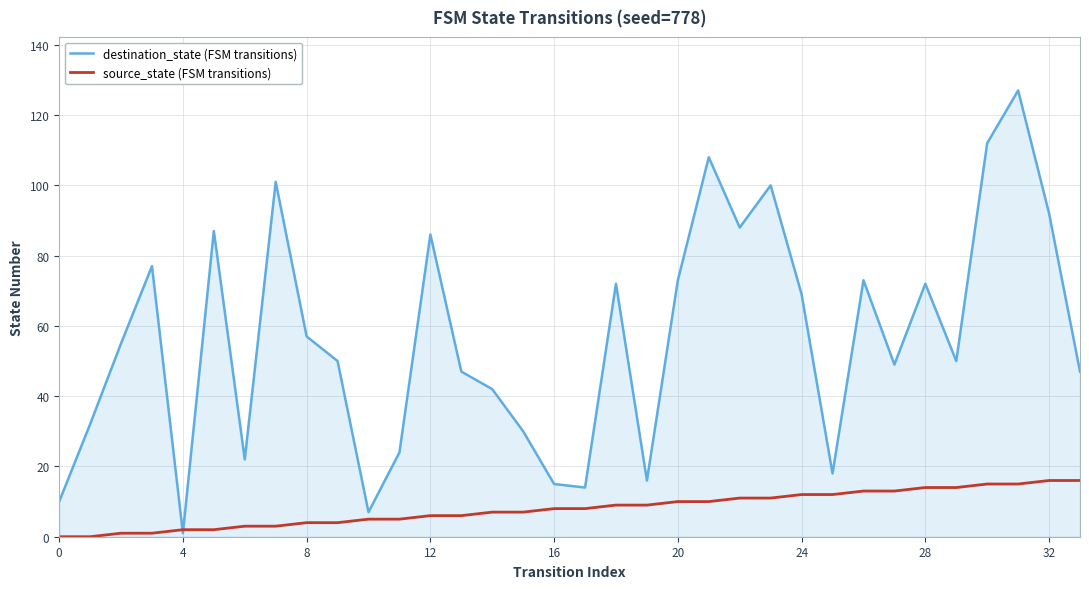

List the series in order of their overall mean, highest first.

destination_state (FSM transitions), source_state (FSM transitions)